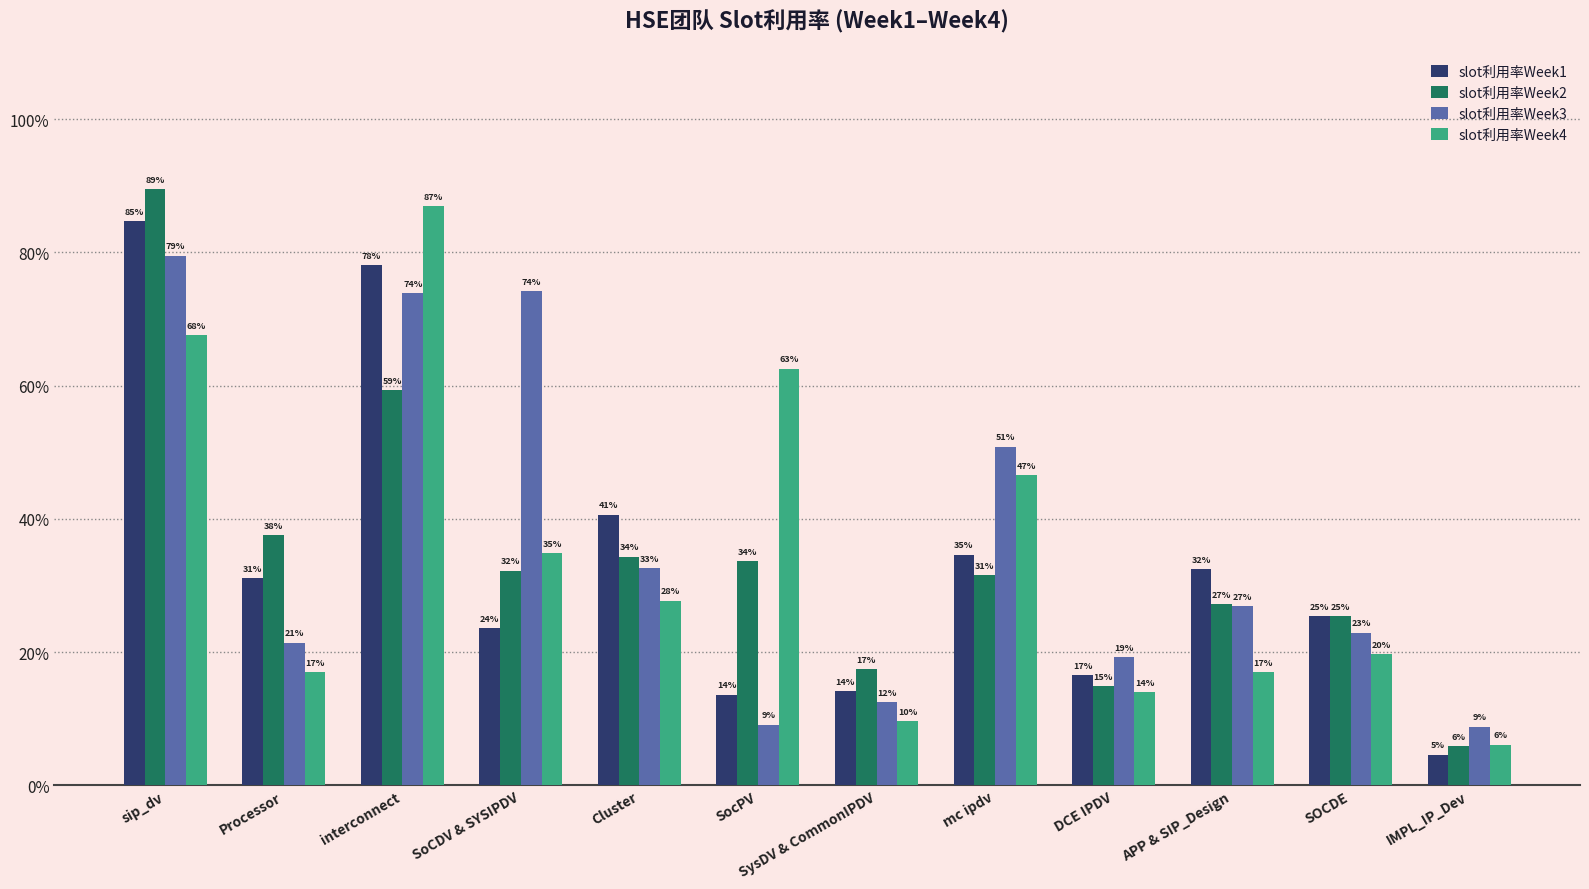

What are all the series names shown in the legend?

slot利用率Week1, slot利用率Week2, slot利用率Week3, slot利用率Week4